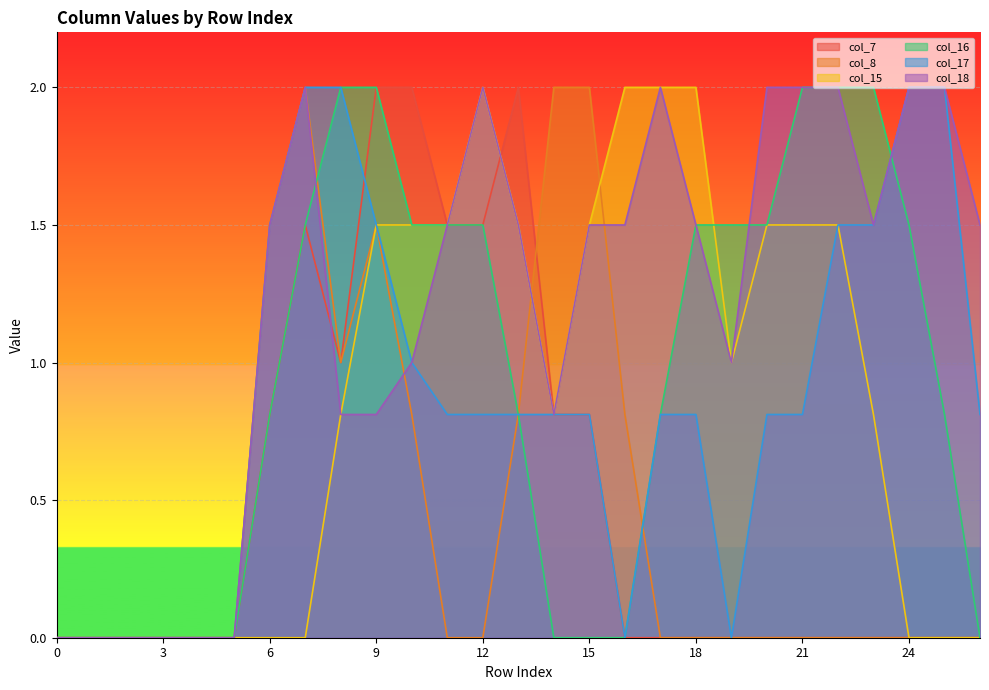

After their last crossing, which series has the higher values: col_8 or col_15?

col_15